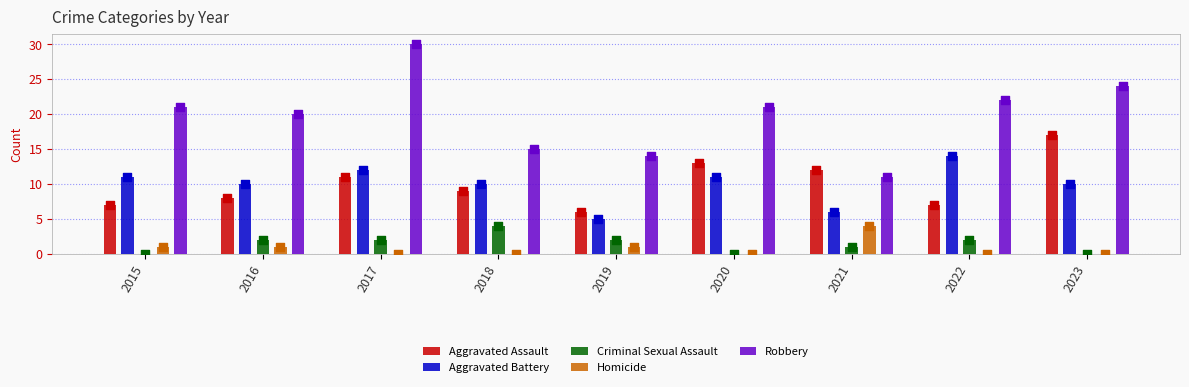

At which category is the sum across all series the highest?

2017